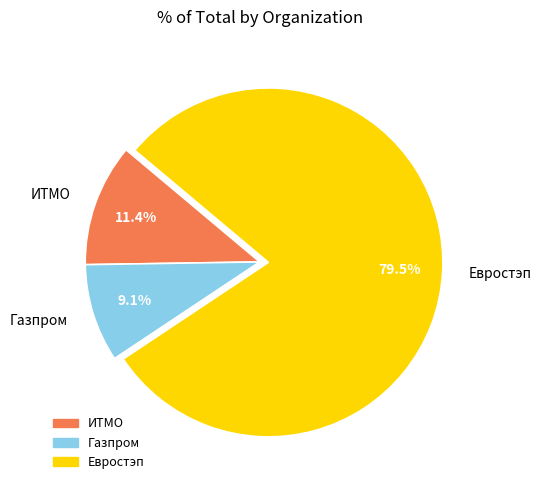

To the nearest percent, what is the combined percentage of ИТМО and Газпром?

20%